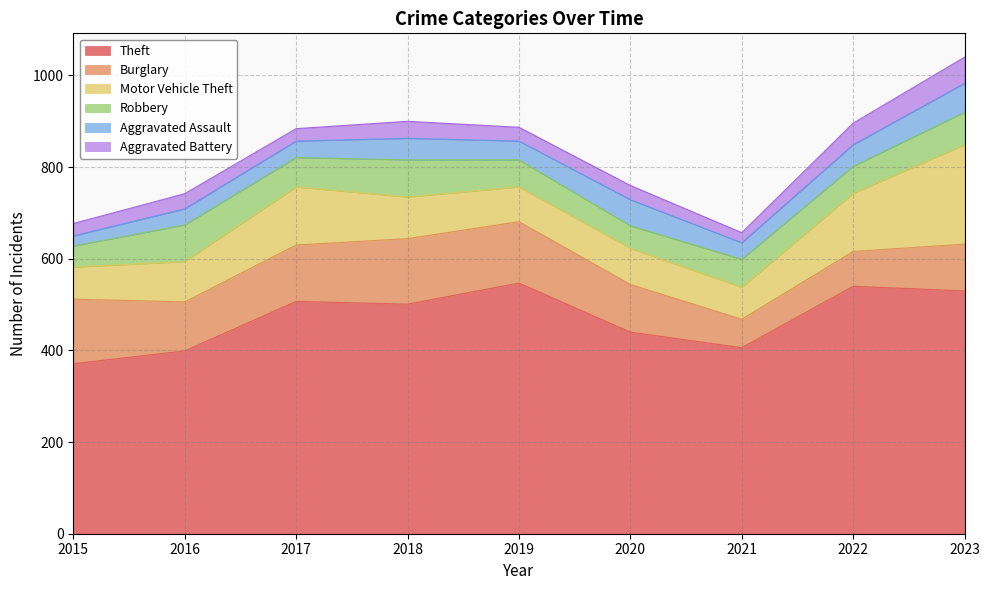

What is the average value of the Motor Vehicle Theft series?

105